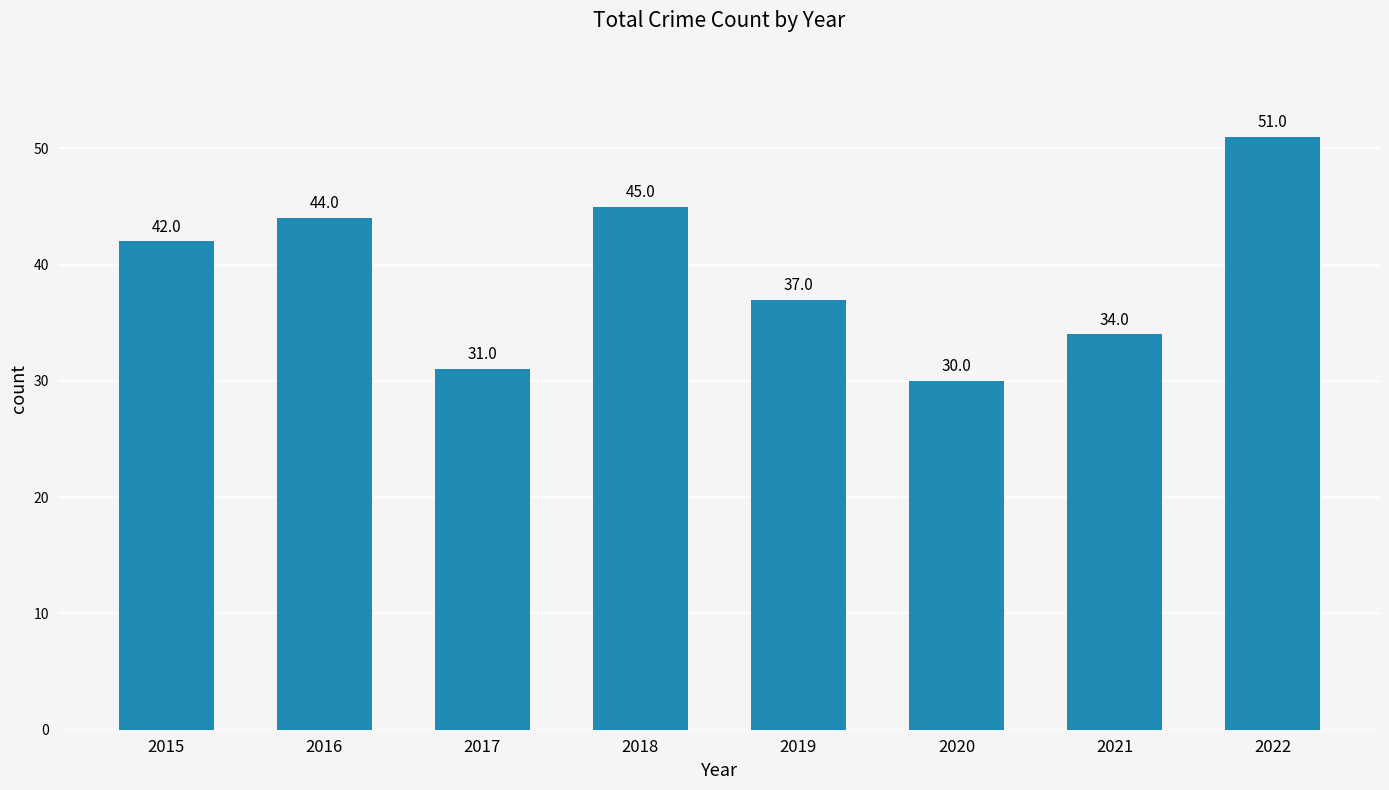

Reading left to right, what are all the values shown in this chart?

42	44	31	45	37	30	34	51